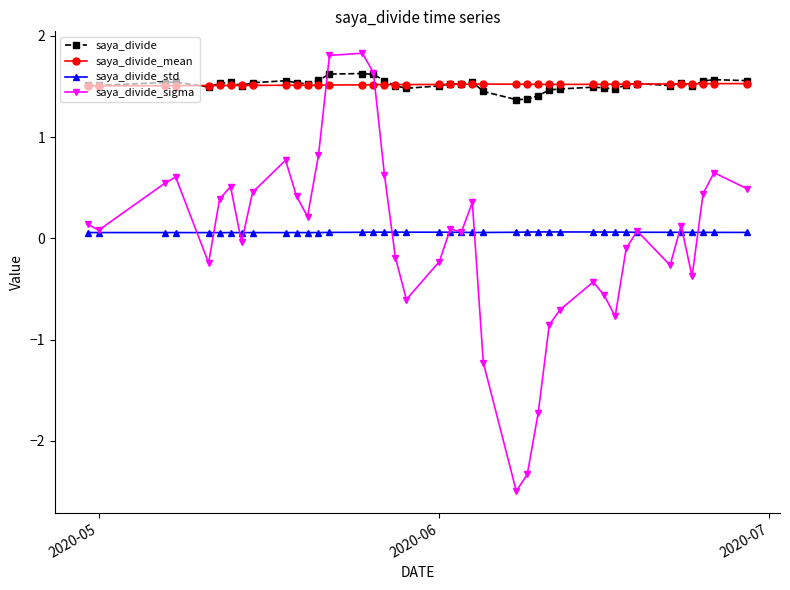

What is the value of the saya_divide_std point at the 25th from the left?

0.1